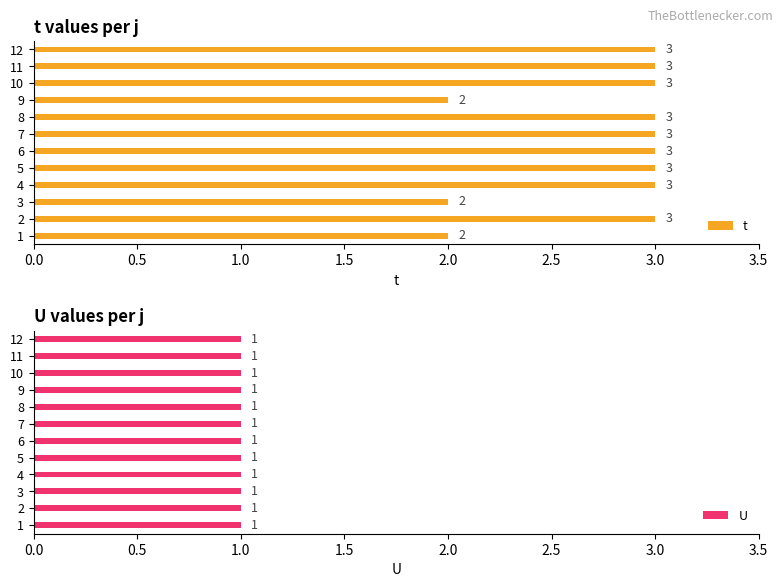

What value does the t series have at 10?

3